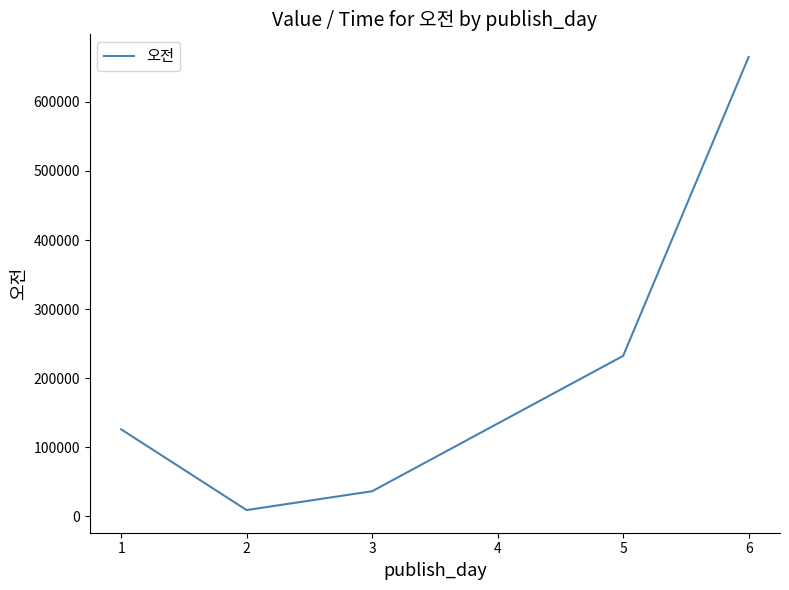

At which category does the chart reach its peak across all series?

6